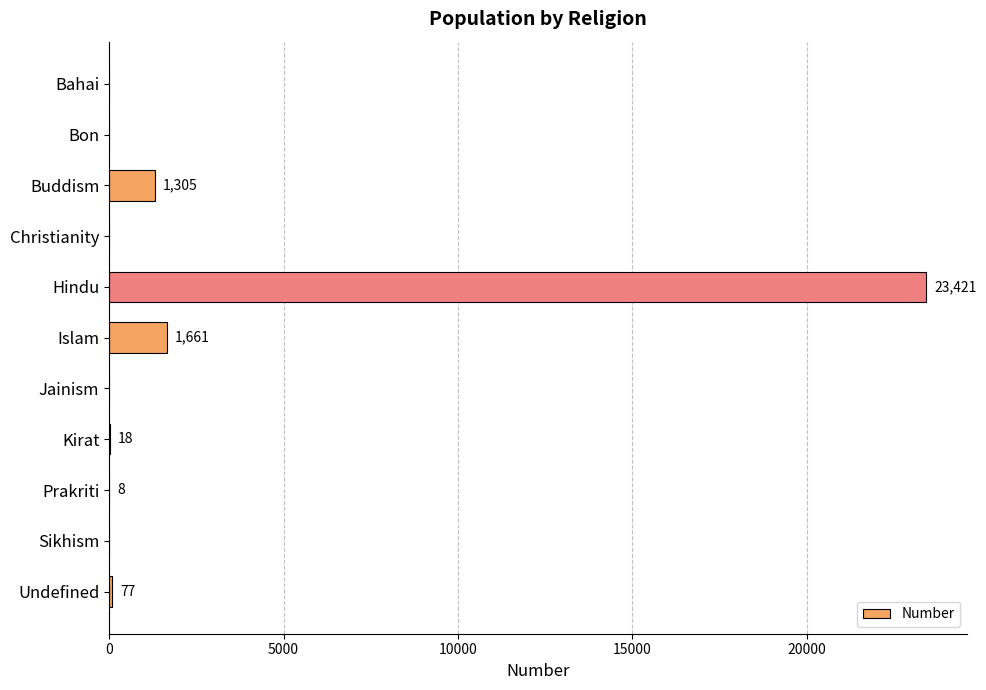

Reading top to bottom, what are all the values shown in this chart?

Bahai=0	Bon=0	Buddism=1305	Christianity=0	Hindu=23421	Islam=1661	Jainism=0	Kirat=18	Prakriti=8	Sikhism=0	Undefined=77